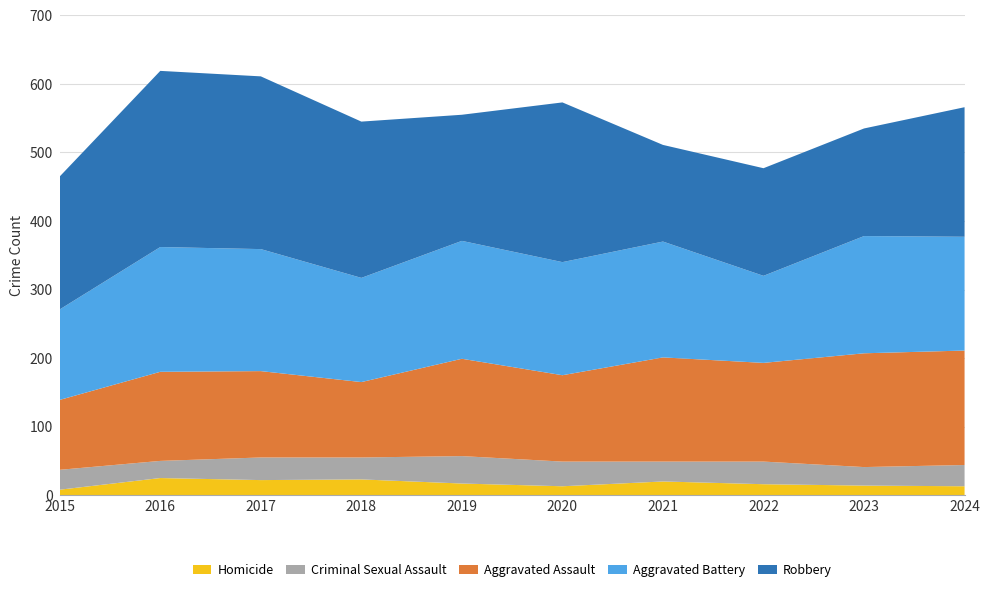

Reading left to right, list all the values displayed in this chart.

Homicide: 2015=8	2016=25	2017=22	2018=23	2019=17	2020=13	2021=20	2022=16	2023=14	2024=13
Criminal Sexual Assault: 2015=29	2016=25	2017=33	2018=32	2019=40	2020=36	2021=29	2022=33	2023=27	2024=31
Aggravated Assault: 2015=102	2016=130	2017=126	2018=110	2019=142	2020=126	2021=152	2022=144	2023=166	2024=167
Aggravated Battery: 2015=132	2016=182	2017=178	2018=152	2019=172	2020=165	2021=169	2022=127	2023=171	2024=166
Robbery: 2015=194	2016=257	2017=252	2018=228	2019=184	2020=233	2021=141	2022=157	2023=157	2024=189